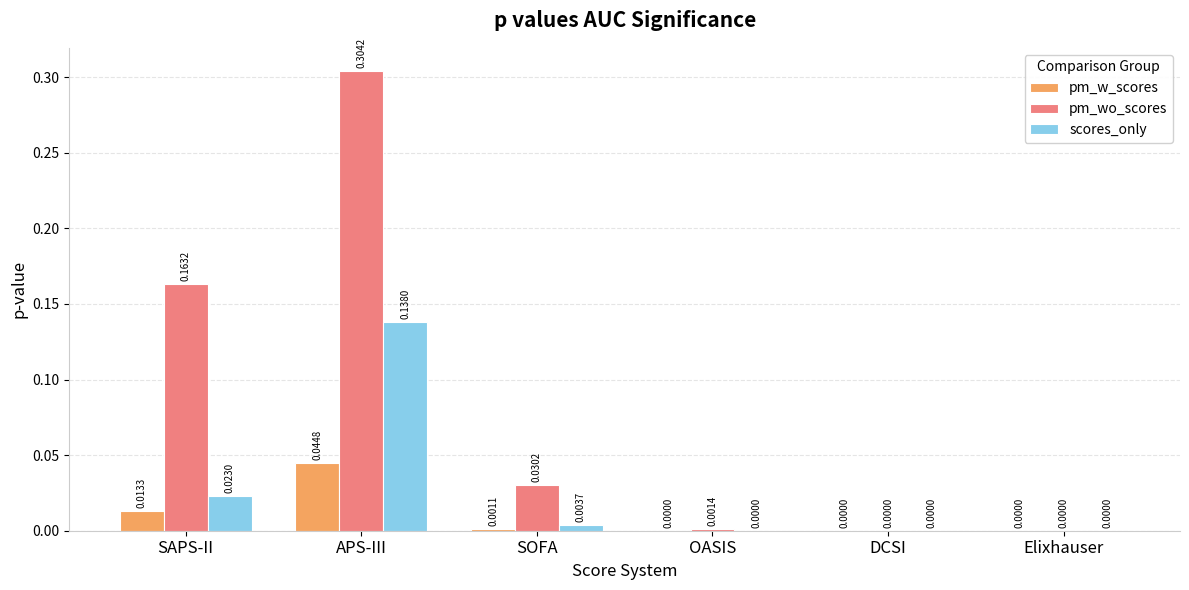

How many groups of bars are there?

6